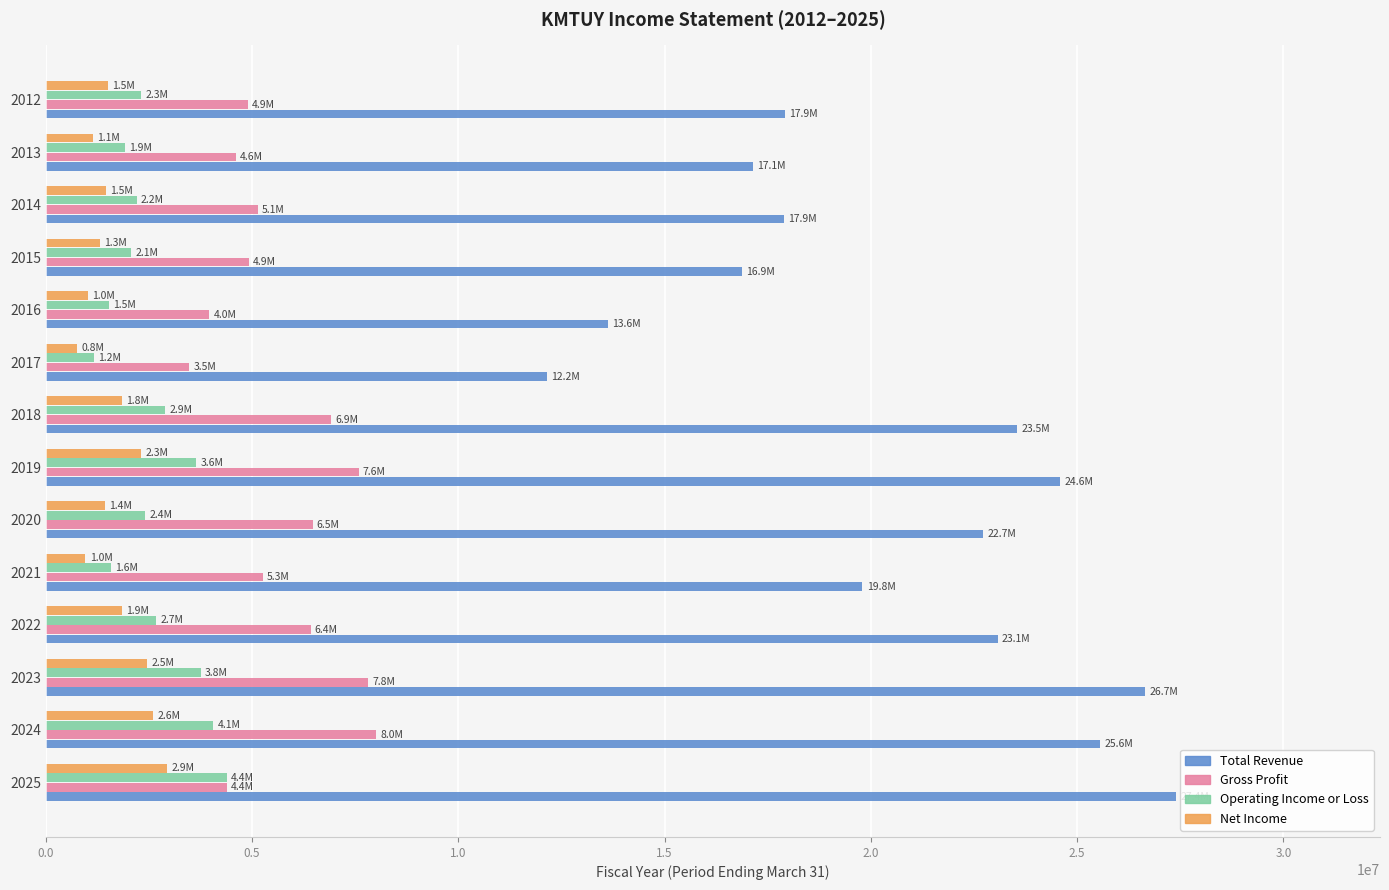

What is the difference between the second highest and minimum values in the Operating Income or Loss series?

2884300